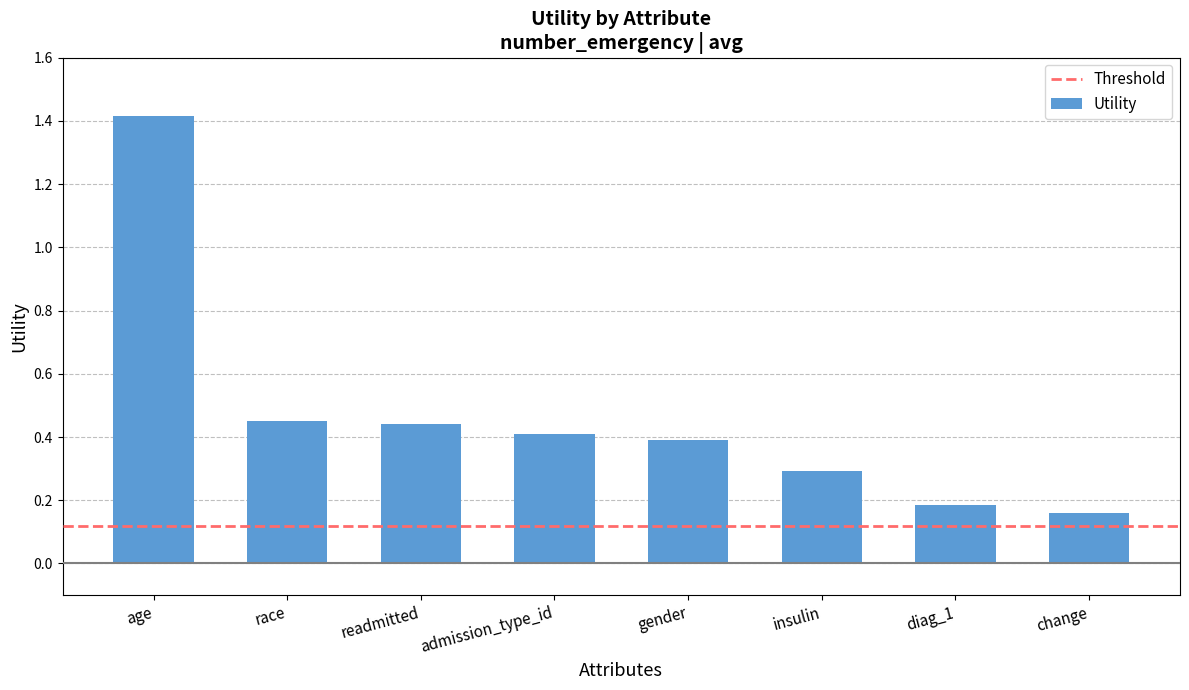

What is the difference between the values at change and readmitted?

0.3